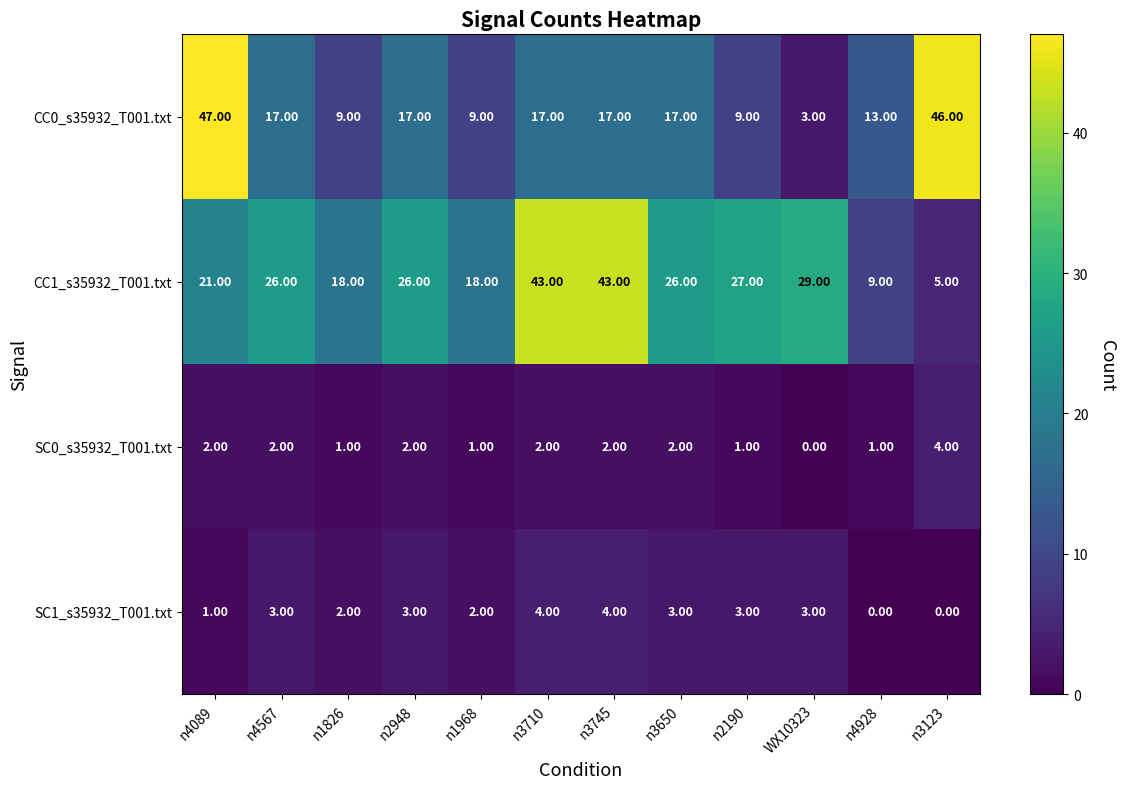

What is the sum of the SC0_s35932_T001.txt values at n4928 and n4567?

3